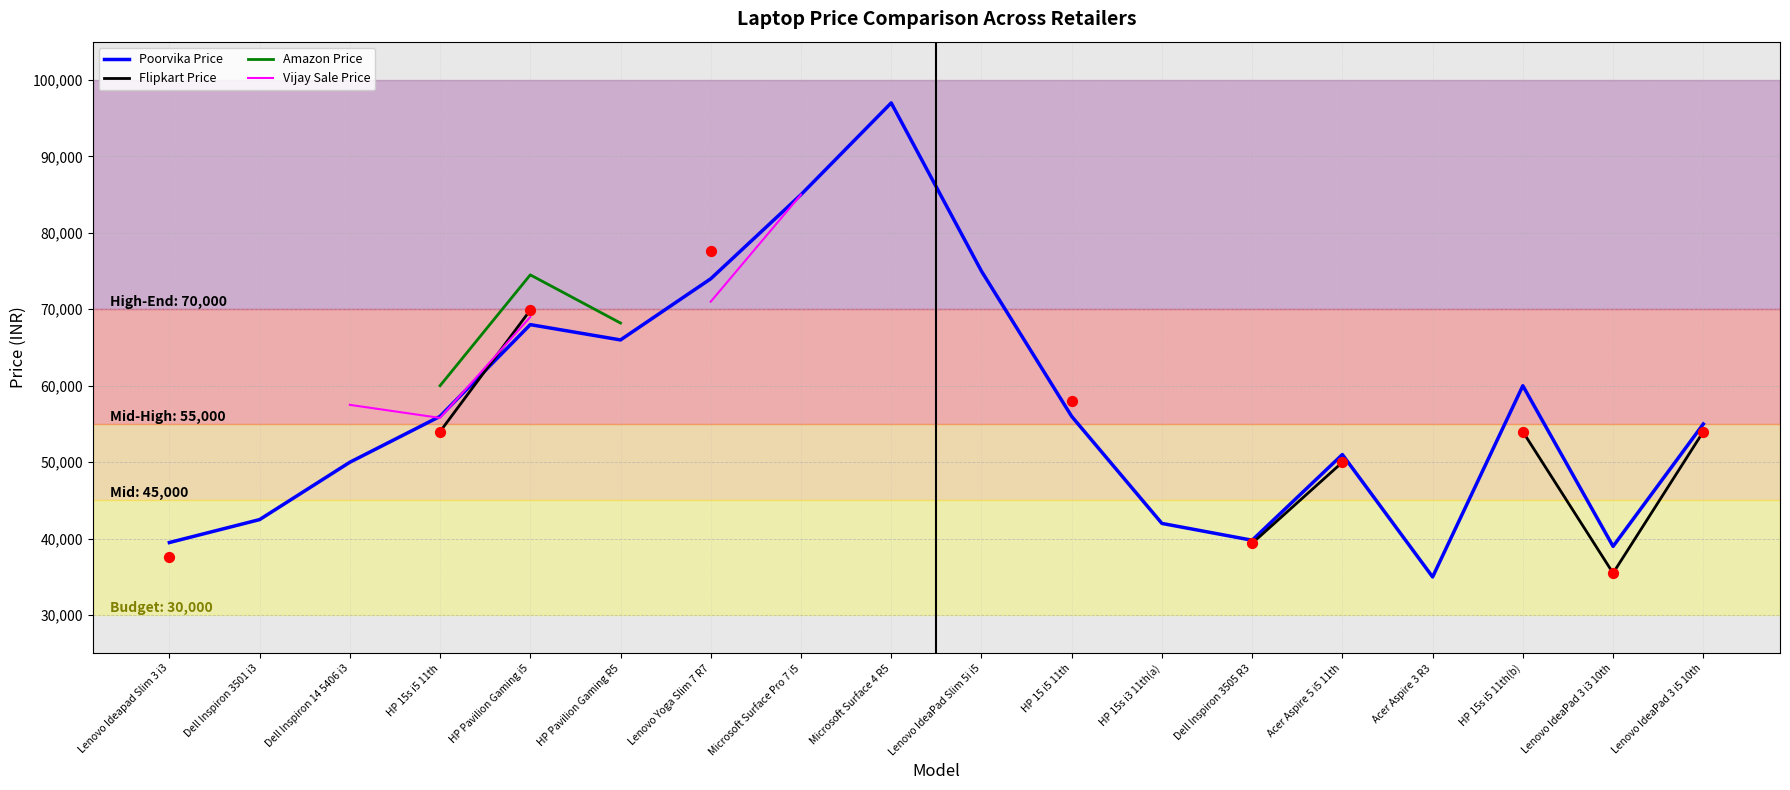

Is the value of Poorvika Price at Microsoft Surface 4 R5 greater than the value of Flipkart Price at HP 15 i5 11th?

Yes